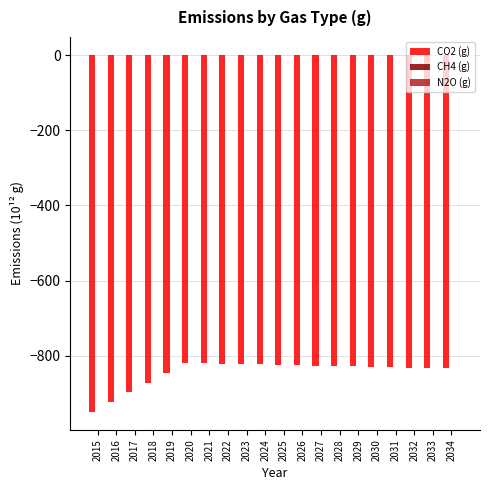

What is the greatest value displayed?

0.6